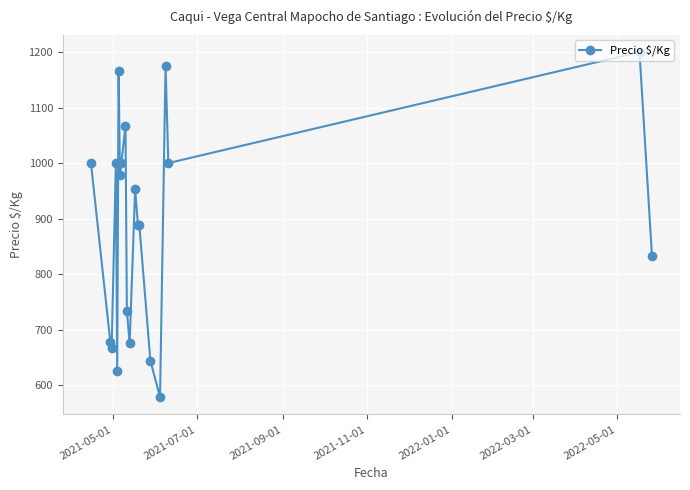

What is the value of the 13th point from the left?

889.0